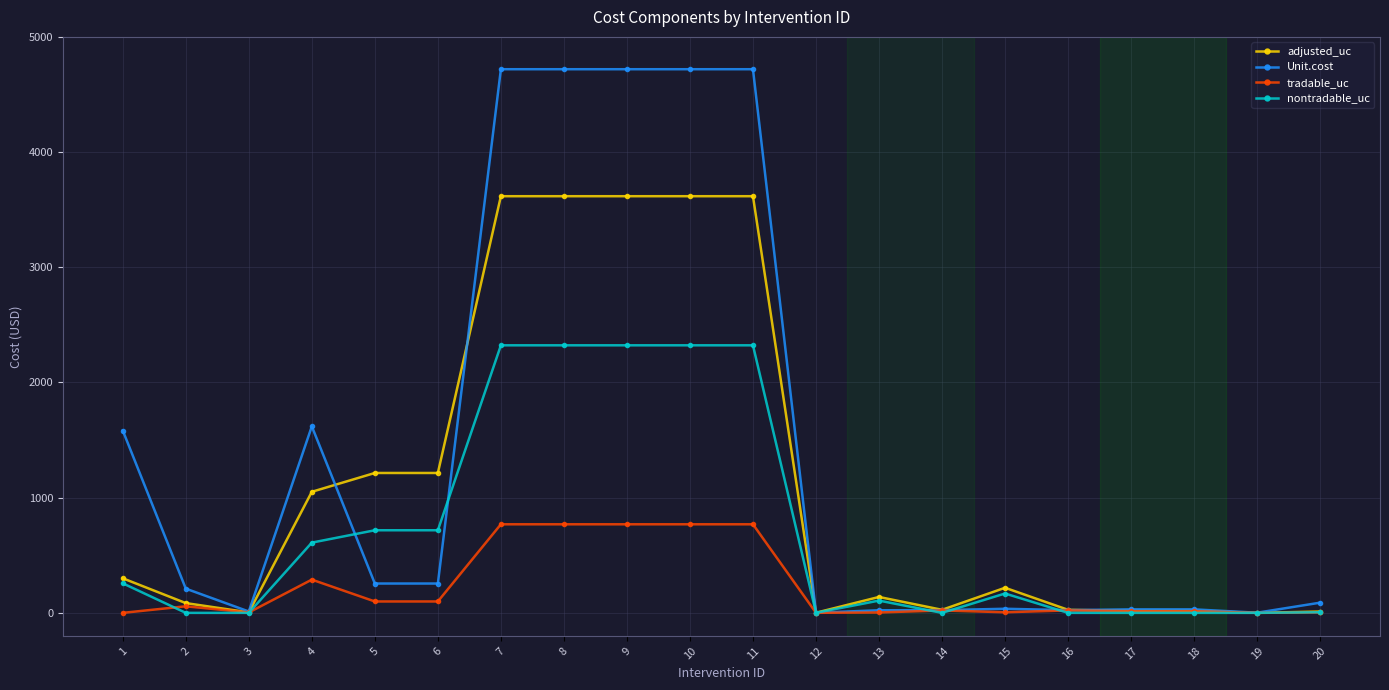

What is the maximum value shown in the chart?

4719.3